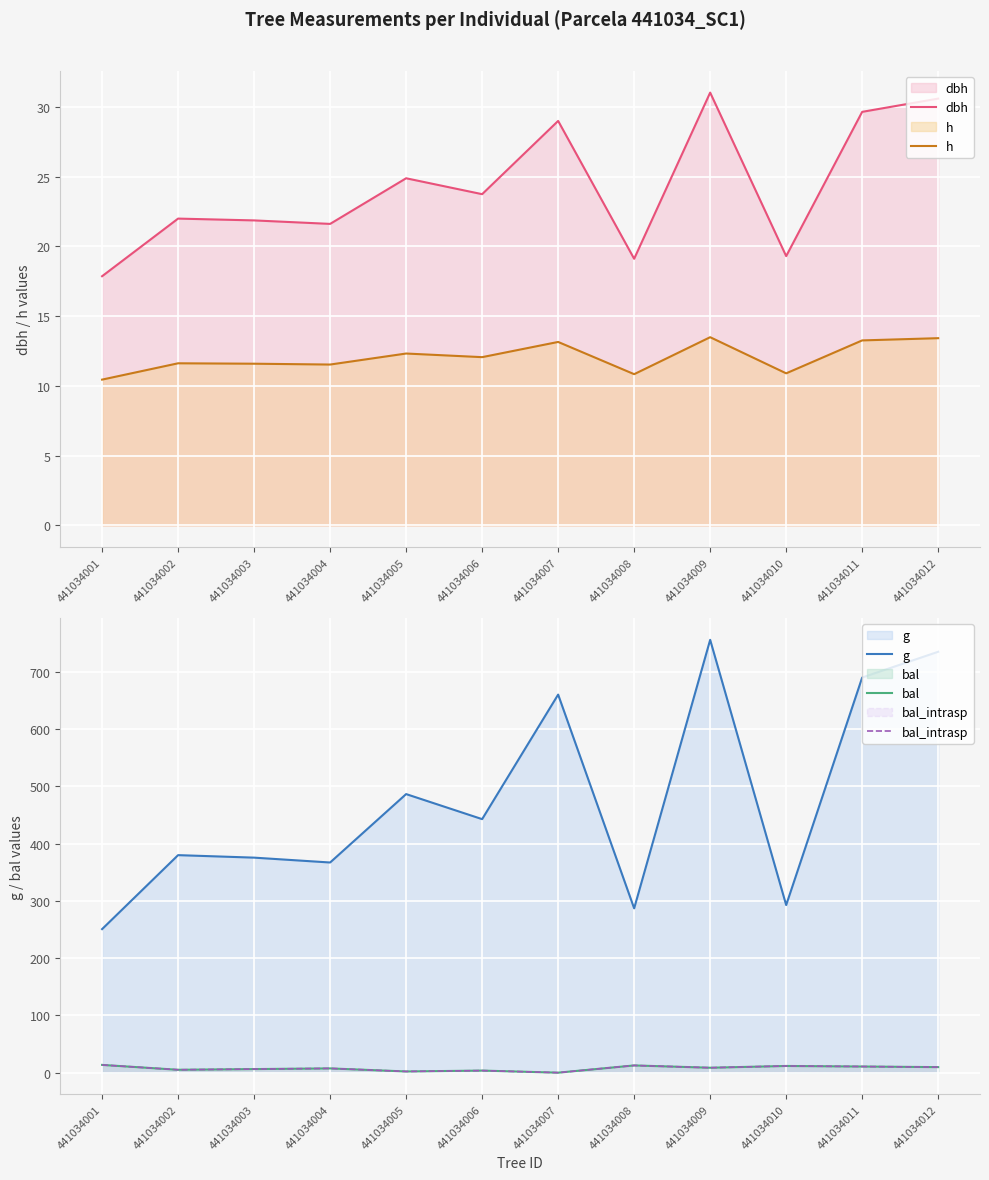

At which category is the sum across all series the highest?

441034009